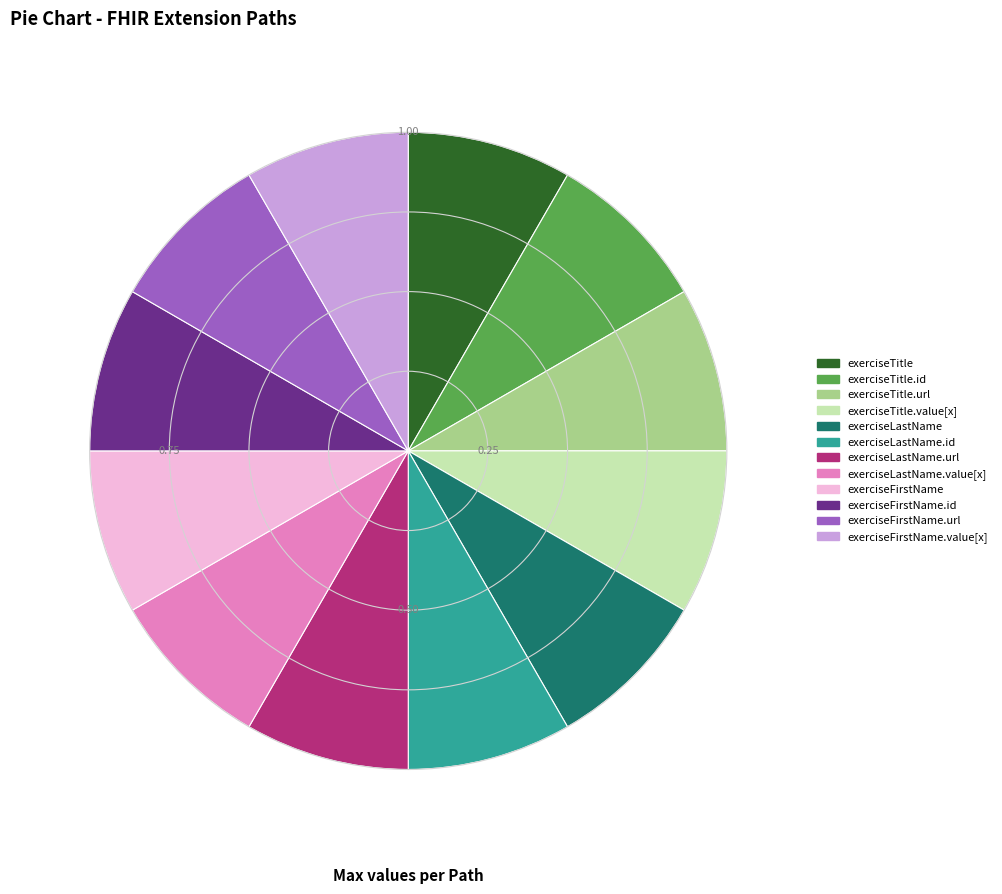

Does any single category account for the majority?

No